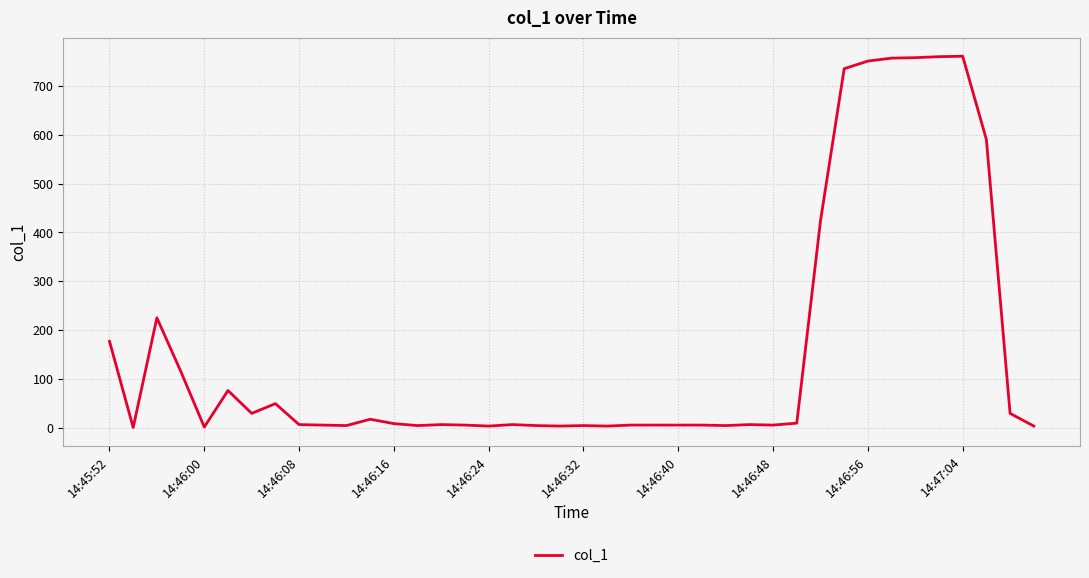

What is the difference between the maximum and minimum values?

761.4